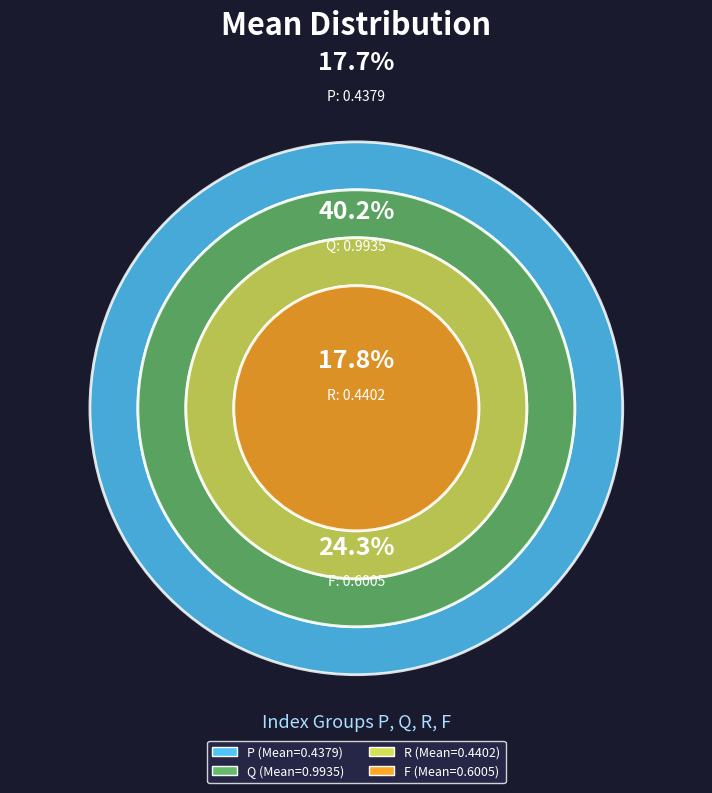

How many slices are in this pie chart?

4